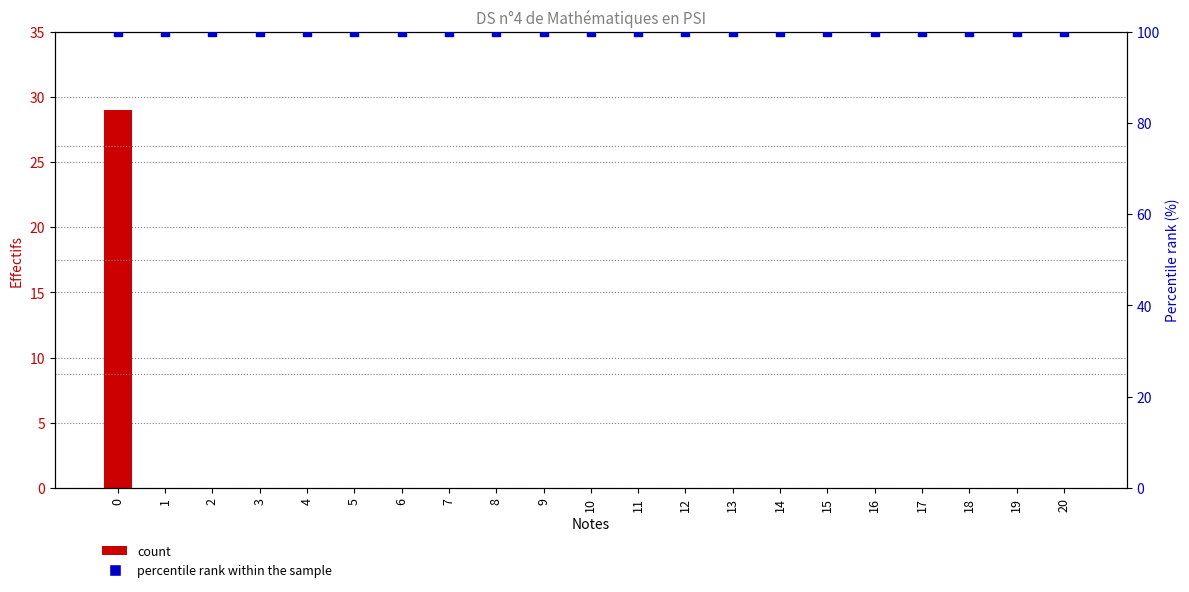

What is the total value across all series at 20?

100